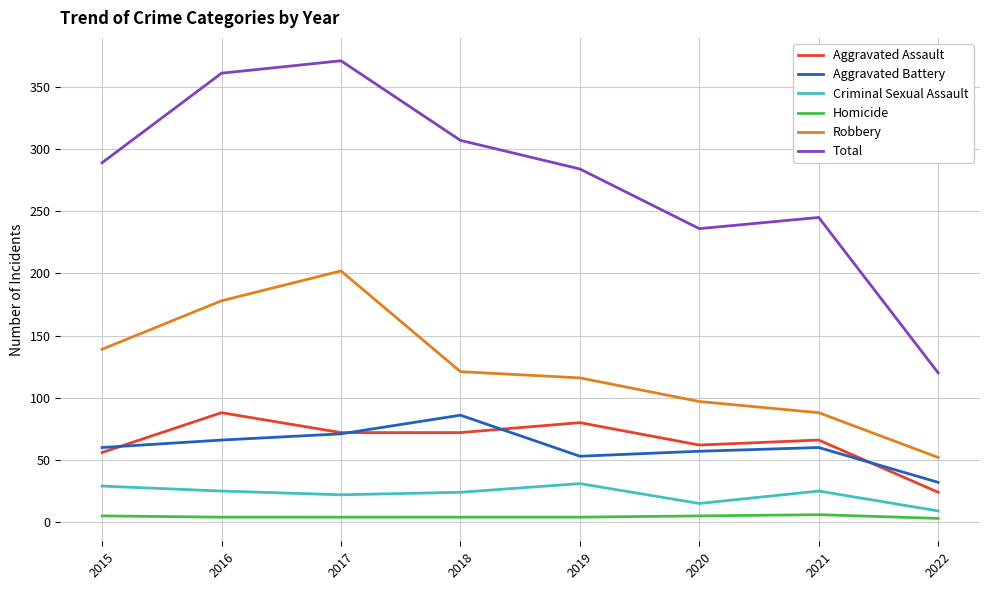

In Robbery, how many points are higher than both neighbors (excluding endpoints)?

1